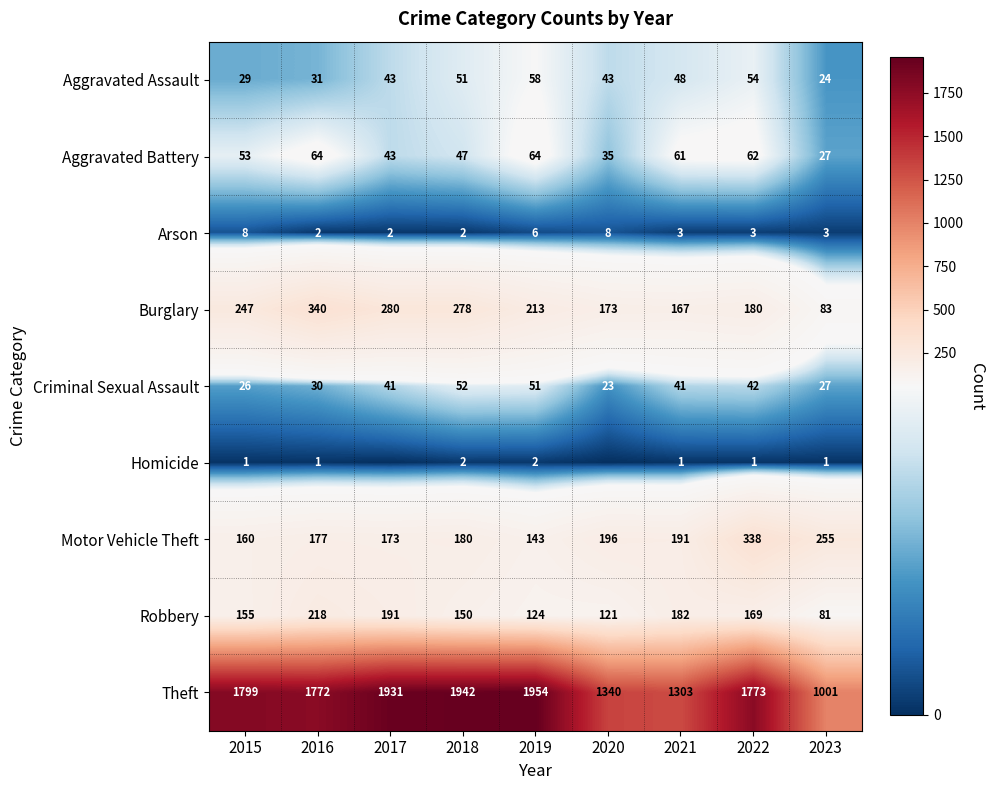

What is the difference between the Arson values at 2019 and 2018?

4